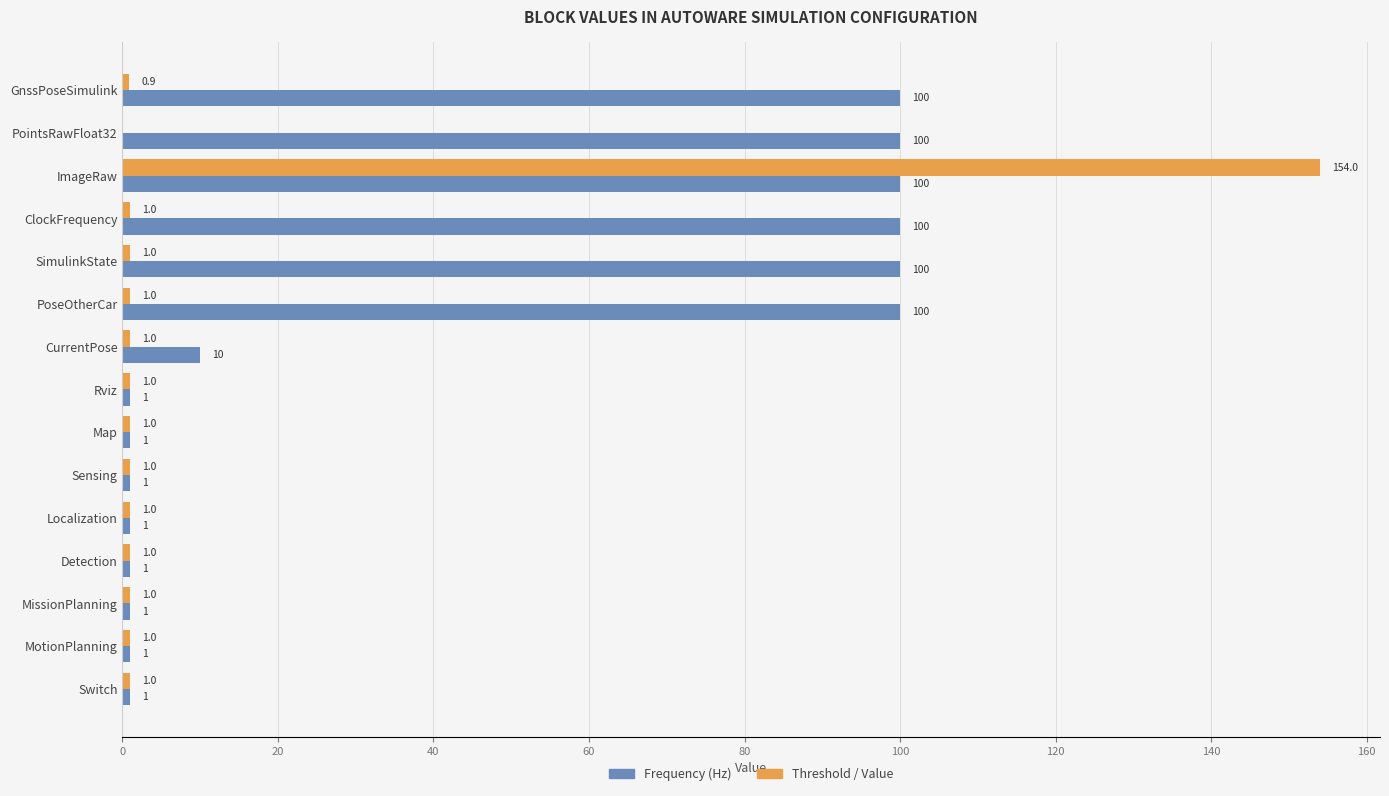

Is it true that Frequency (Hz) equals 1.0 at MissionPlanning?

True